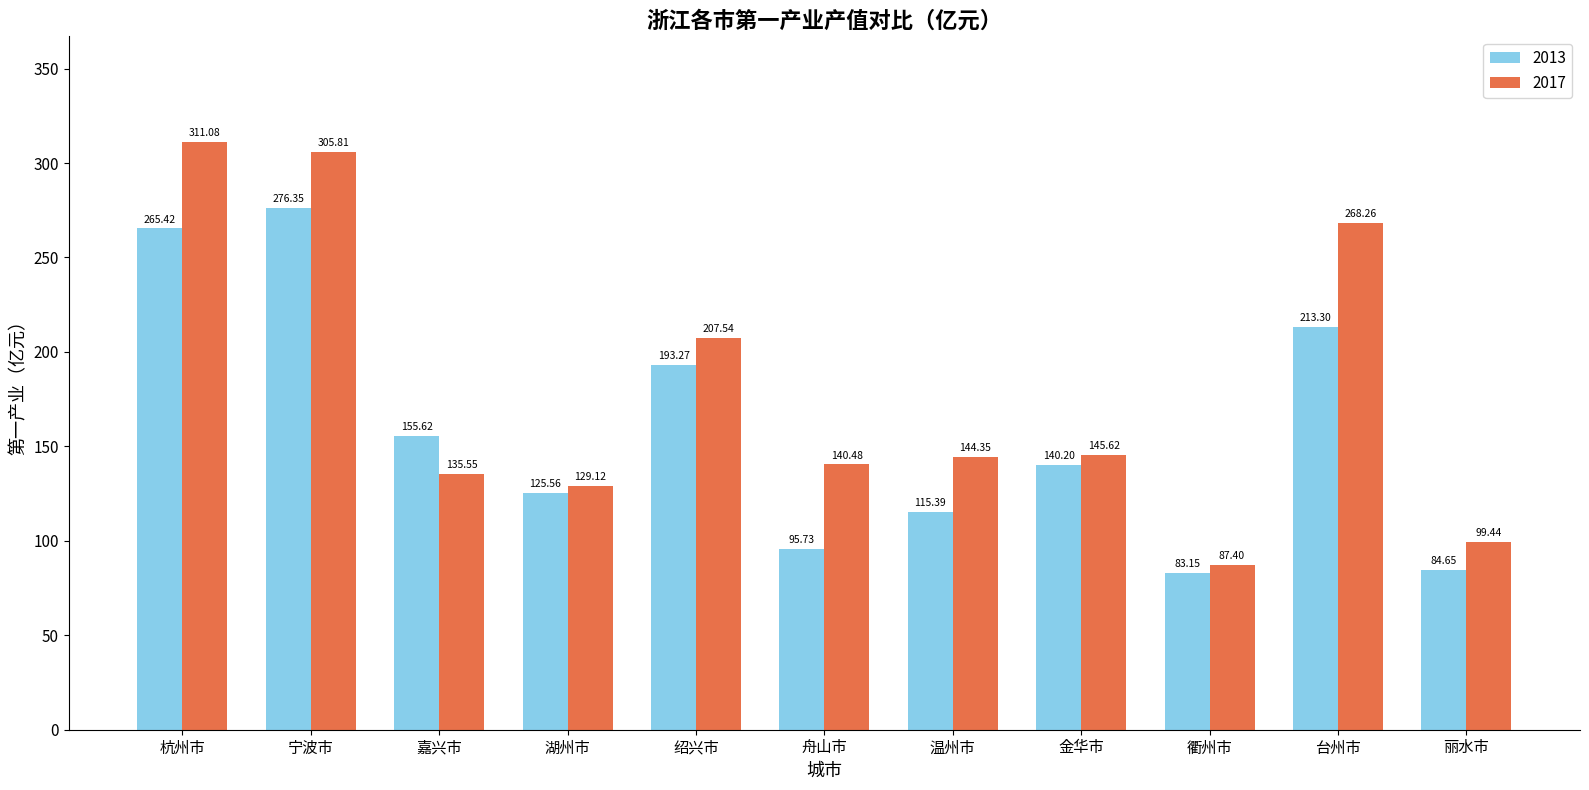

Are the bars horizontal?

No